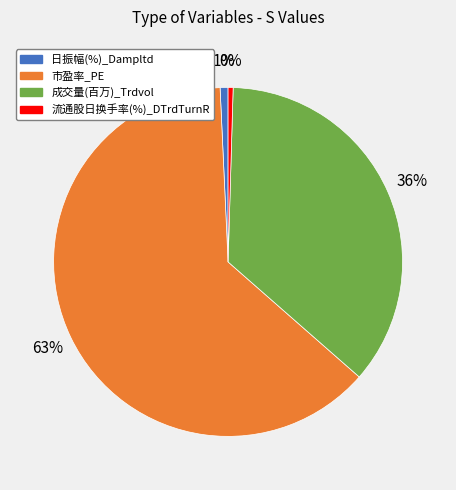

Which category has the biggest portion of the pie?

市盈率_PE